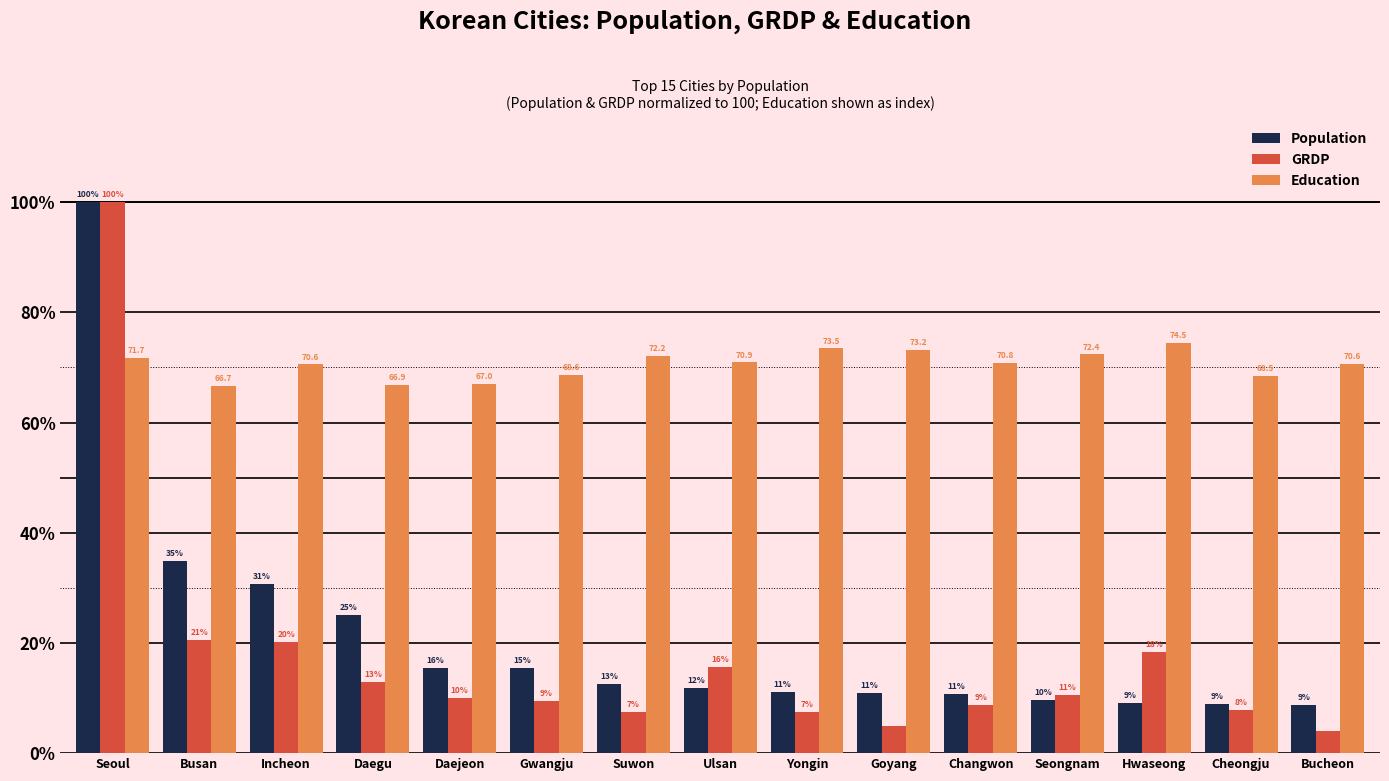

What is the difference between the highest and lowest values at Daejeon?

57.0